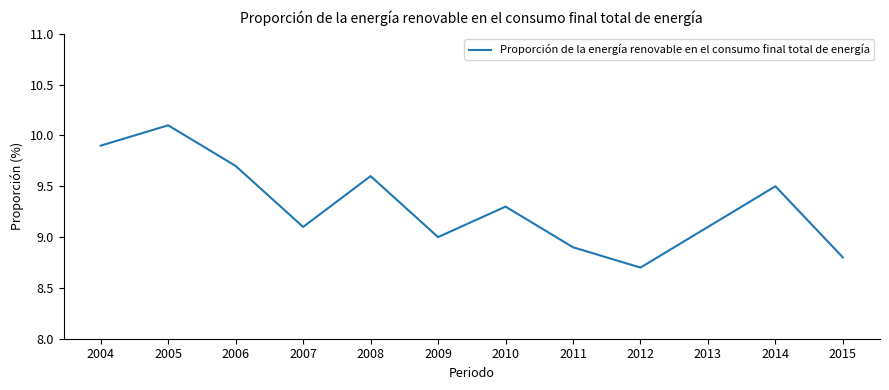

True or false: the data shows 9.1 at 2007.

True